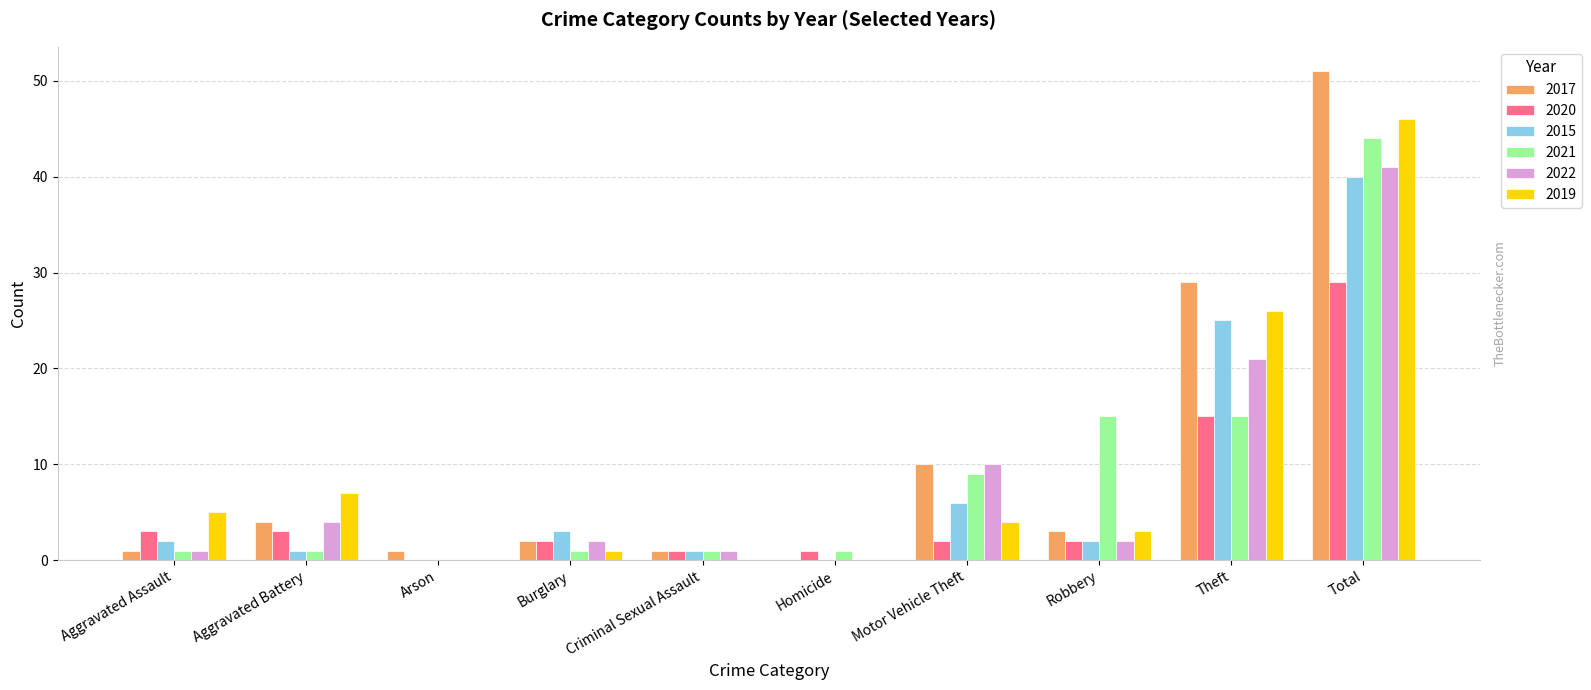

Reading right to left, list all the values displayed in this chart.

2017: 51	29	3	10	0	1	2	1	4	1
2020: 29	15	2	2	1	1	2	0	3	3
2015: 40	25	2	6	0	1	3	0	1	2
2021: 44	15	15	9	1	1	1	0	1	1
2022: 41	21	2	10	0	1	2	0	4	1
2019: 46	26	3	4	0	0	1	0	7	5